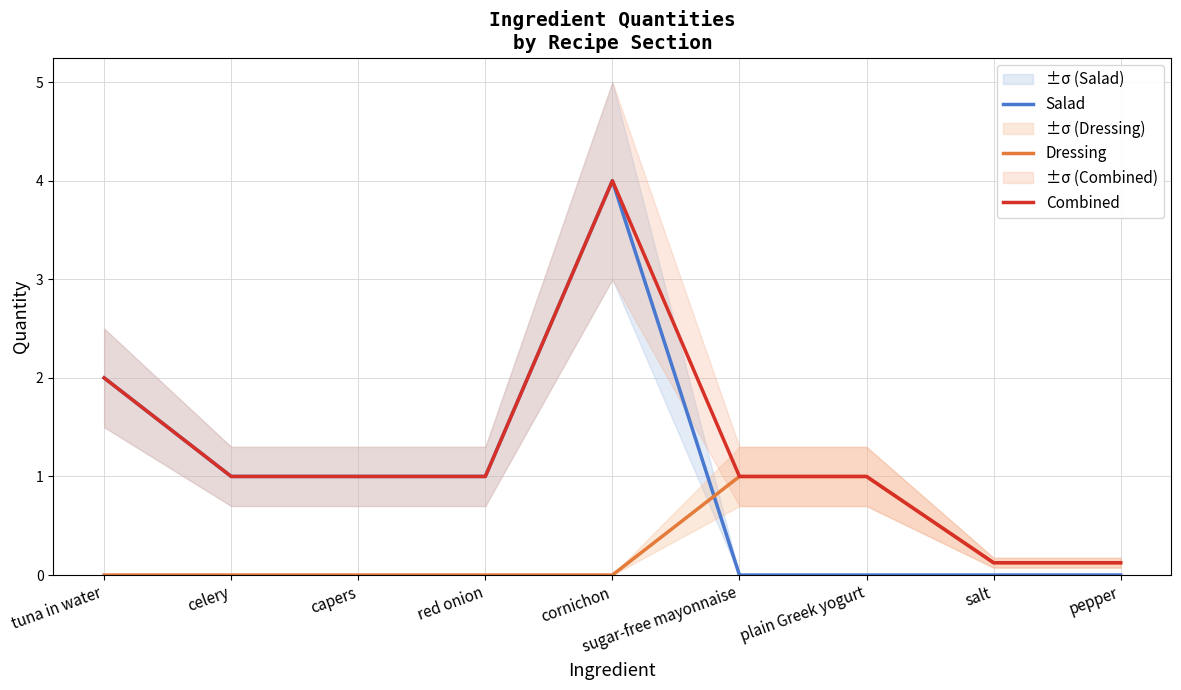

Which series changed the most between tuna in water and red onion?

Salad